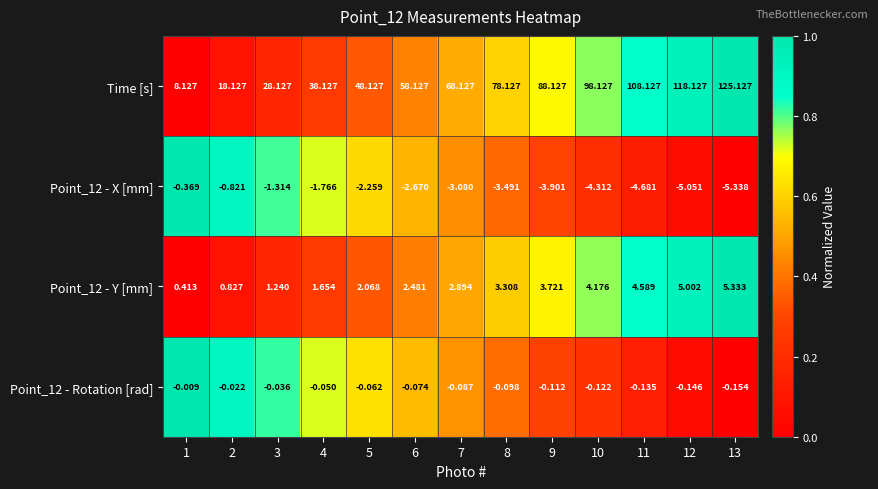

At how many categories does at least one series exceed 0?

13